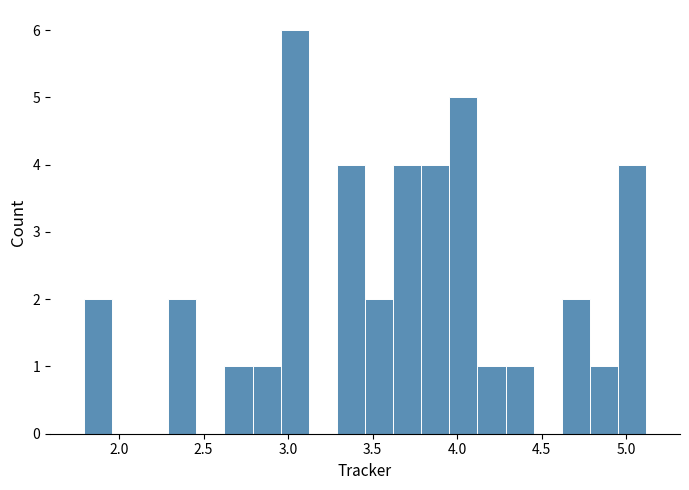

Read against the x-axis, roughly where is the centre of the tallest bar?

3.05